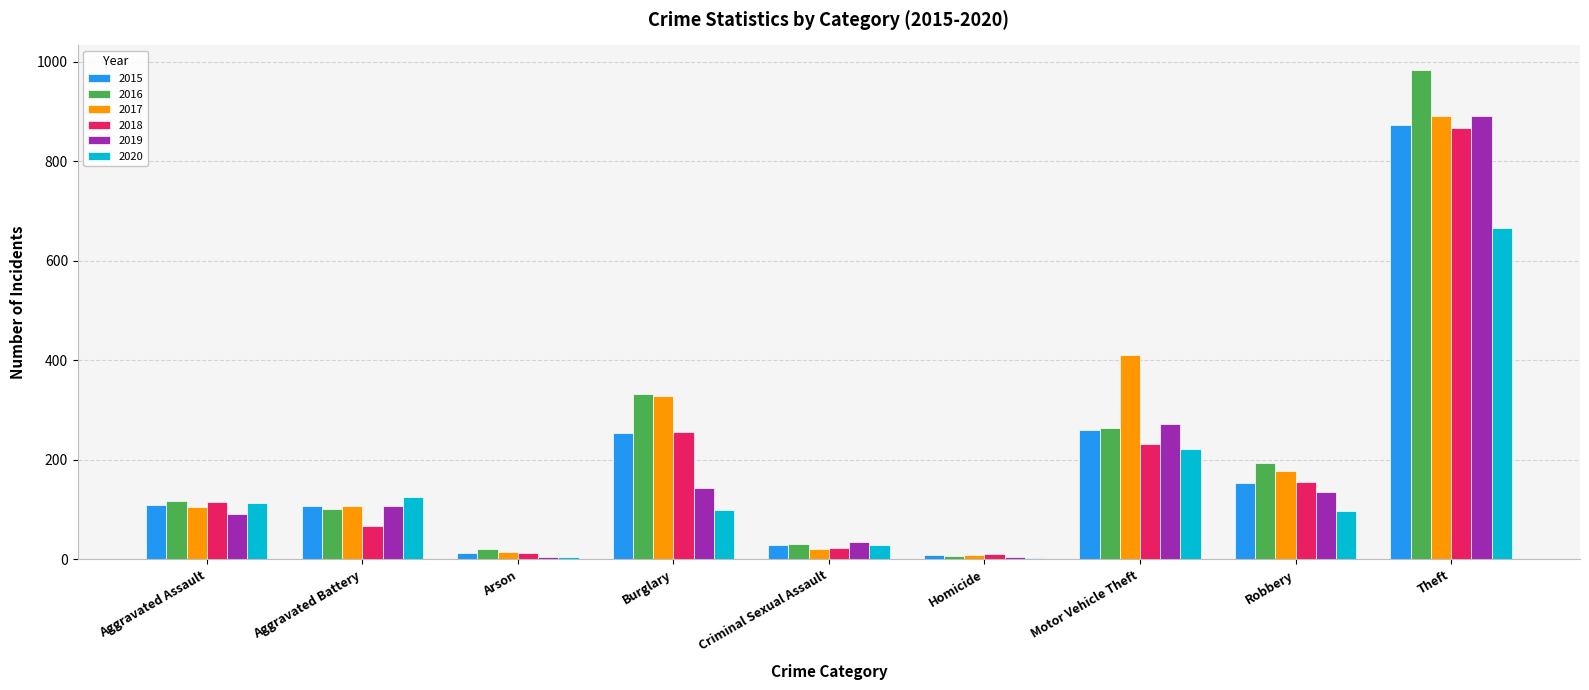

What is the sum of all 2018 values?

1737